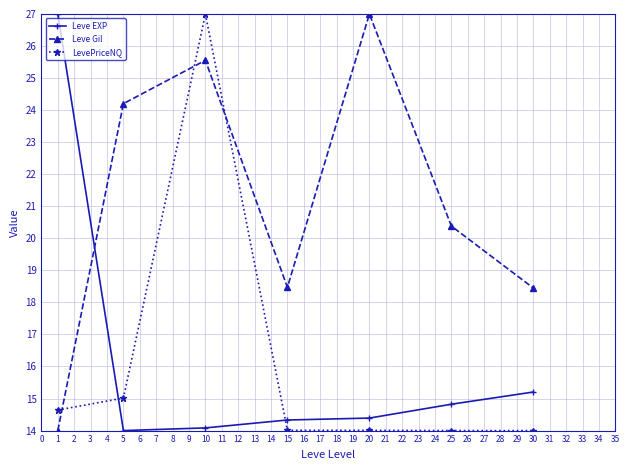

The value of Leve Gil at 15 is 18.5. True or false?

True